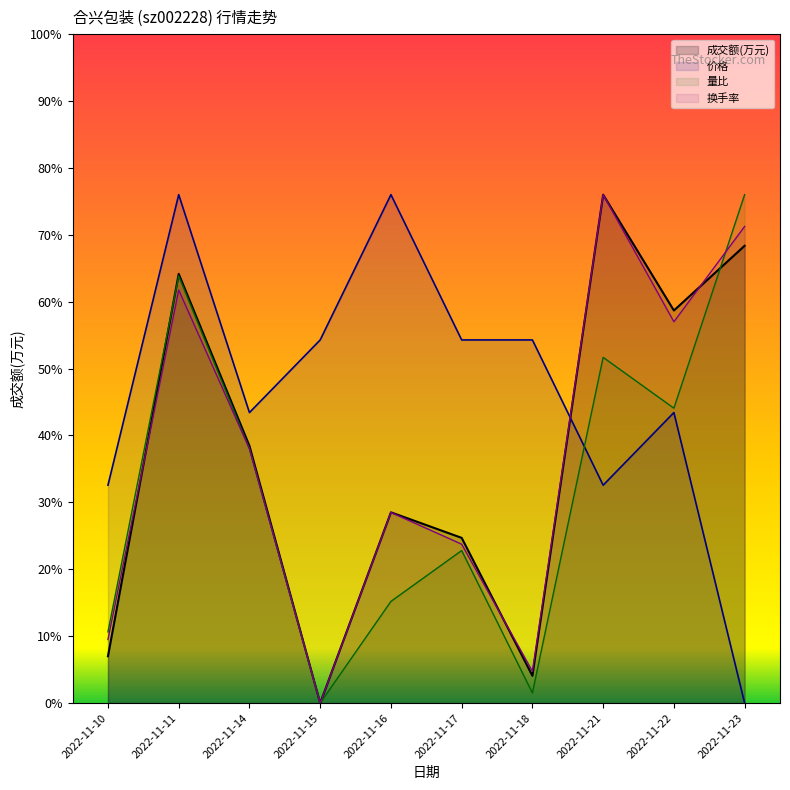

The 换手率 series shows 27.1 at 2022-11-23. True or false?

False